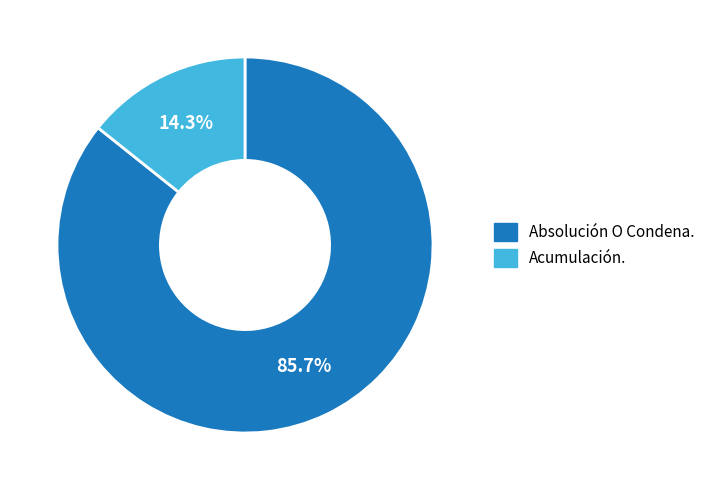

Between Acumulación. and Absolución O Condena., which is larger?

Absolución O Condena.